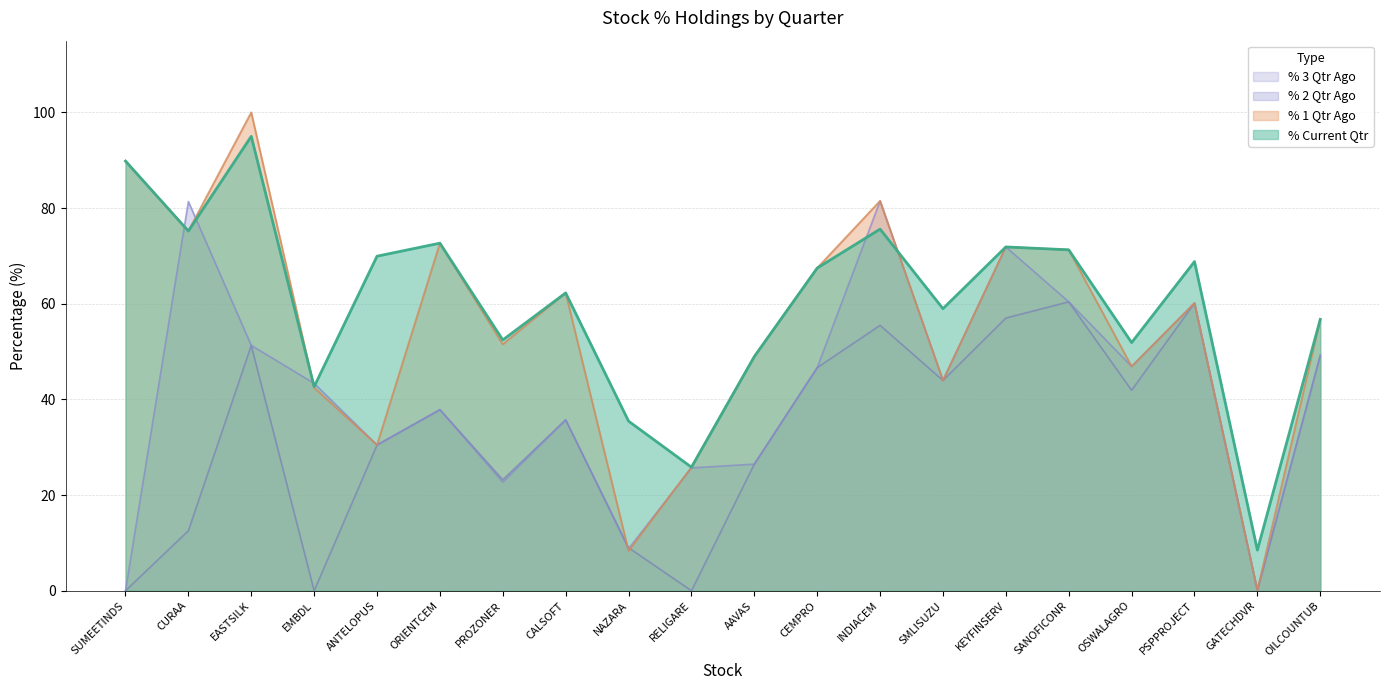

List the series in order of their overall mean, highest first.

% Current Qtr, % 1 Qtr Ago, % 2 Qtr Ago, % 3 Qtr Ago